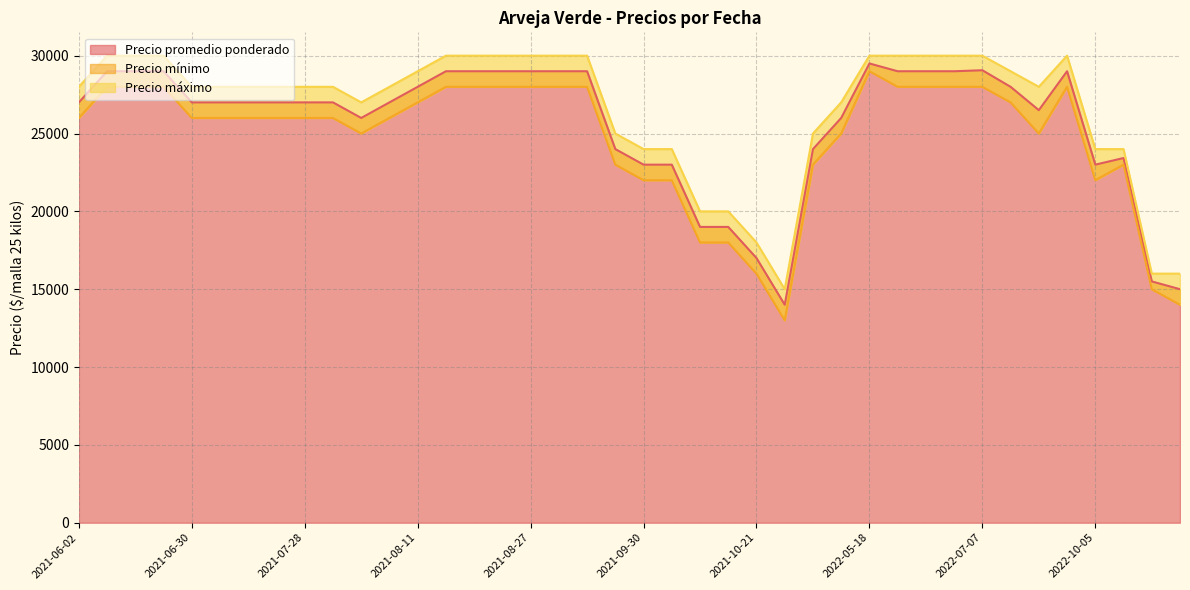

What is the difference between the second highest and minimum values in the Precio máximo series?

15000